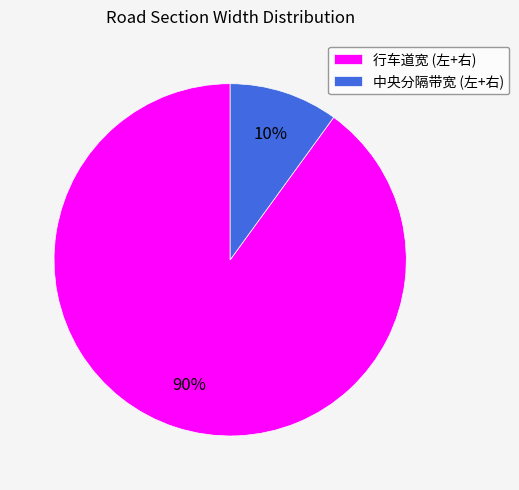

To the nearest percent, what percentage of the pie is 行车道宽 (左+右)?

90%